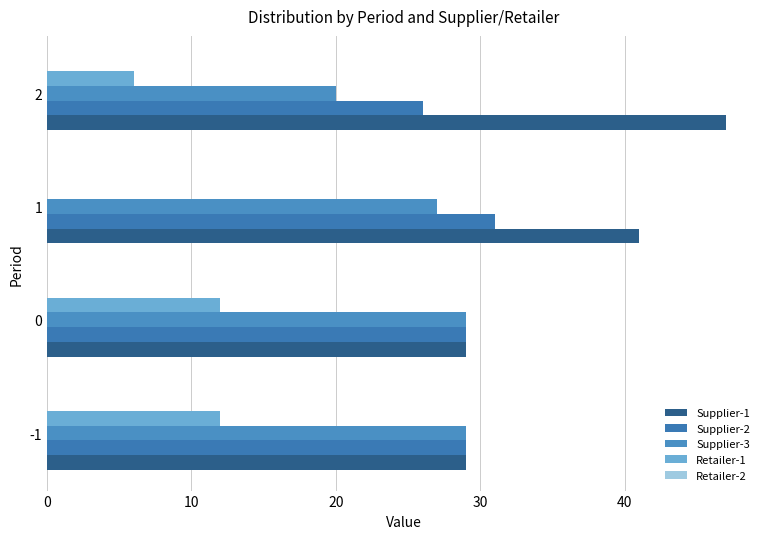

How many categories are shown in the chart?

4